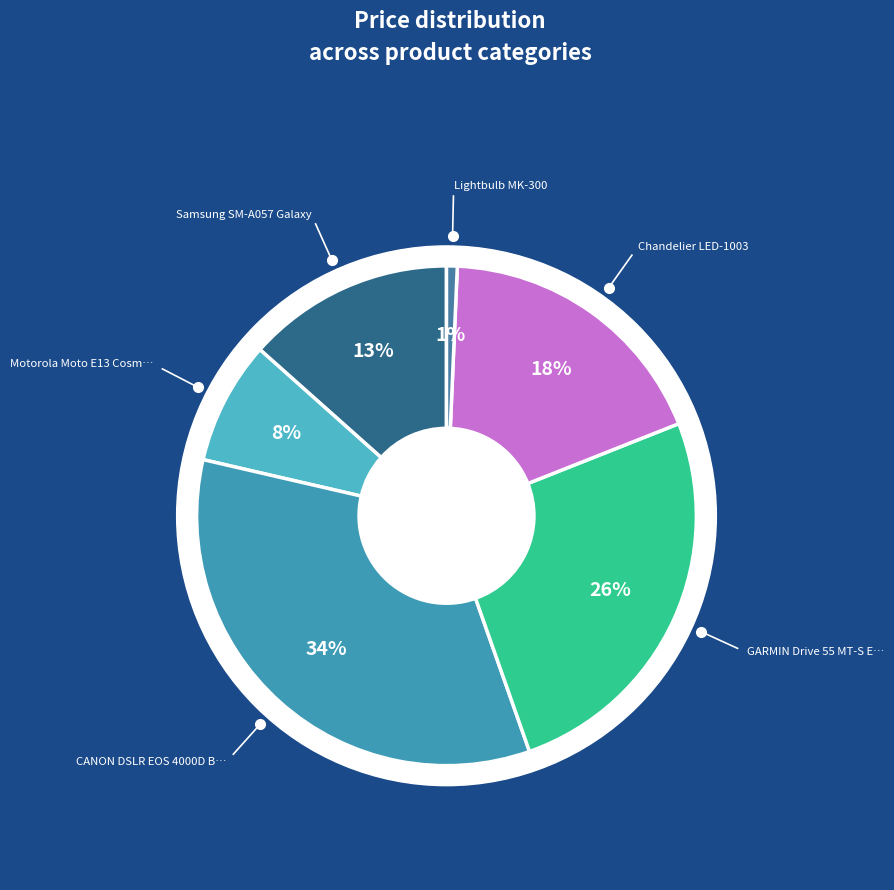

To the nearest percent, what is the difference between the largest and smallest slice percentages?

33%